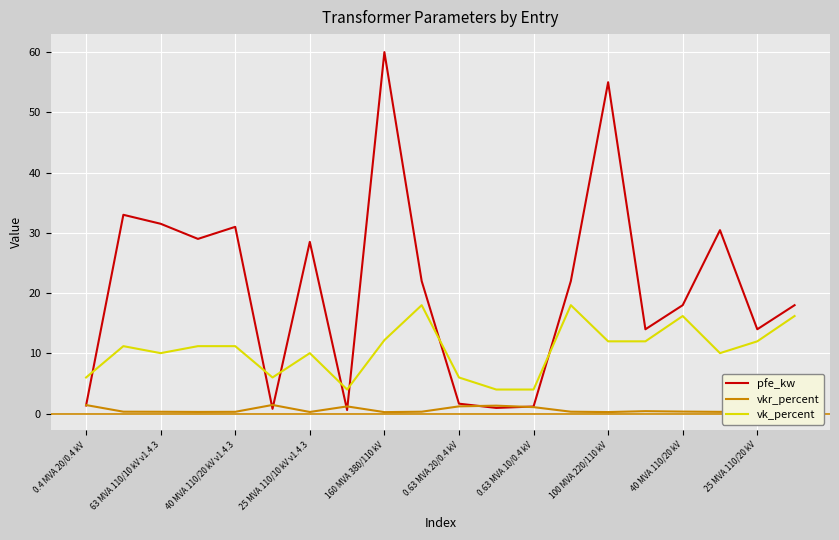

Which series has the largest range (max minus min)?

pfe_kw